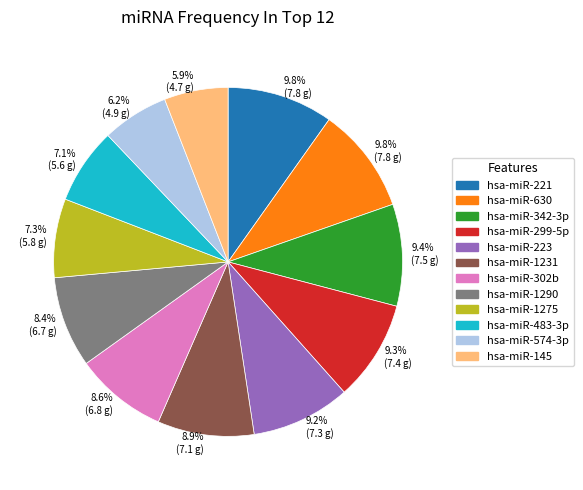

Does any single category account for the majority?

No